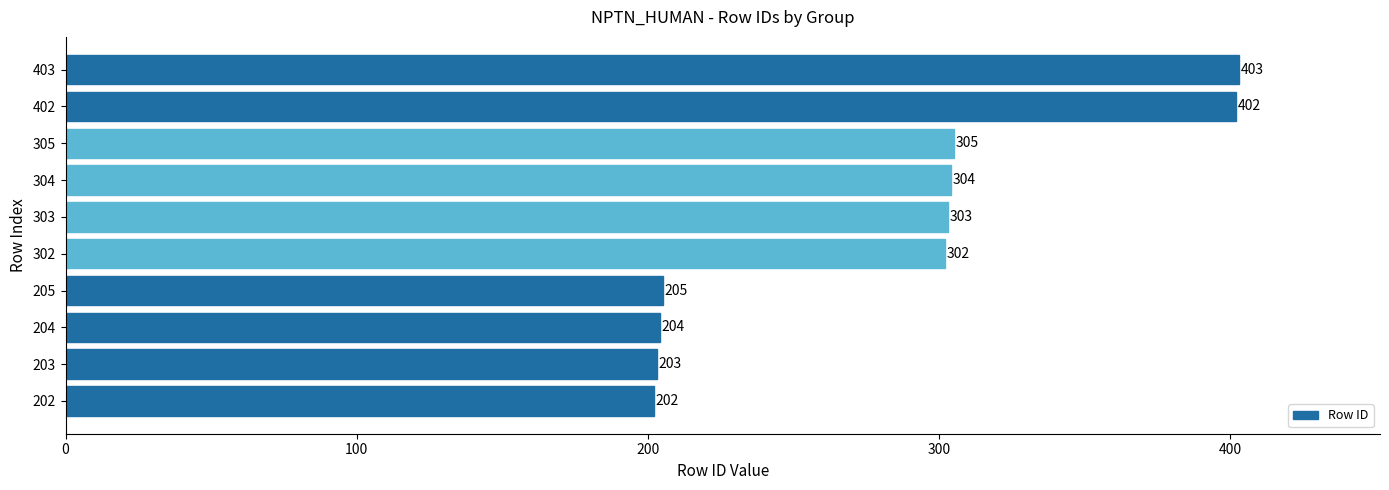

Rank the categories by value from highest to lowest.

403, 402, 305, 304, 303, 302, 205, 204, 203, 202